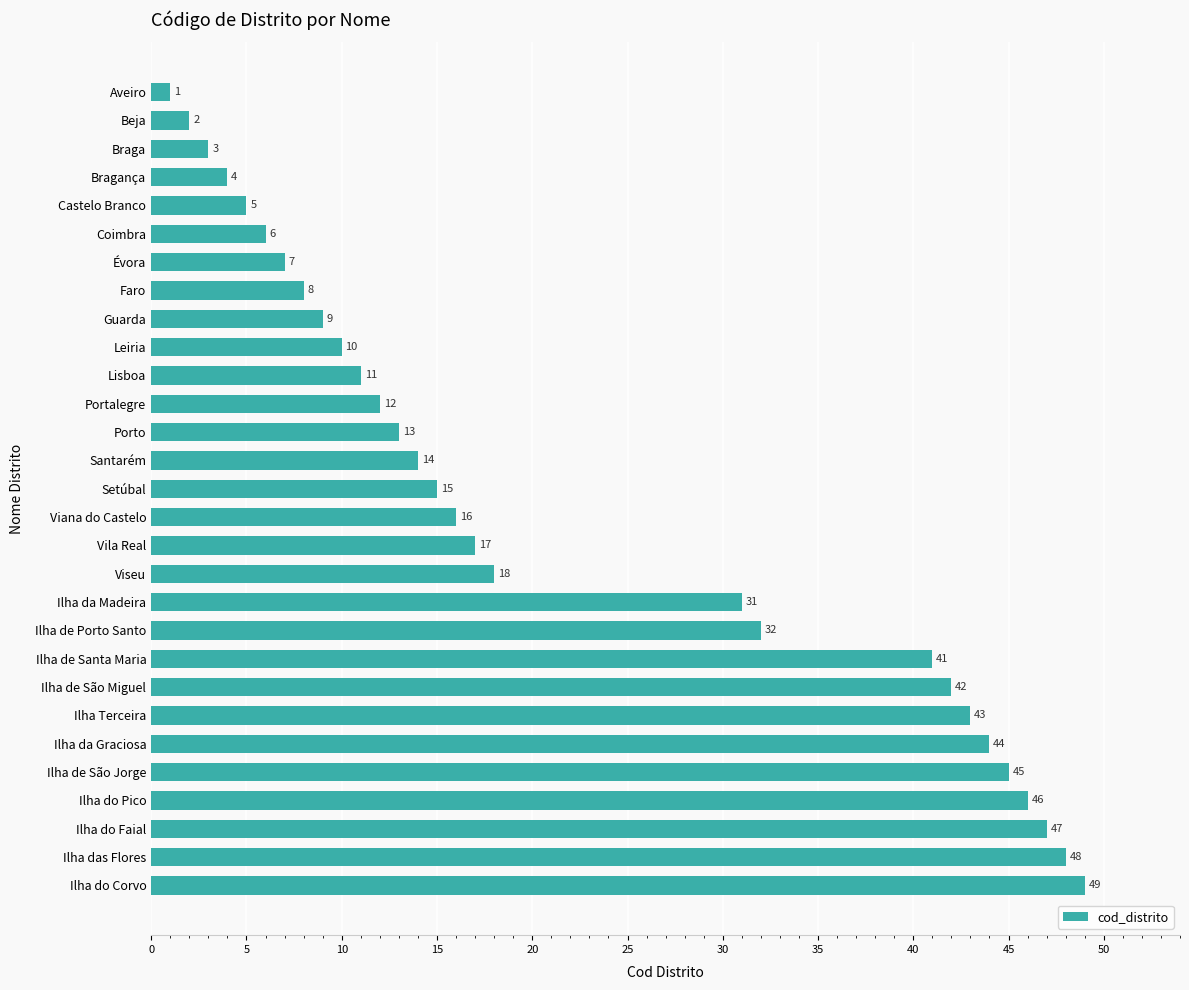

How many categories are shown in the chart?

29